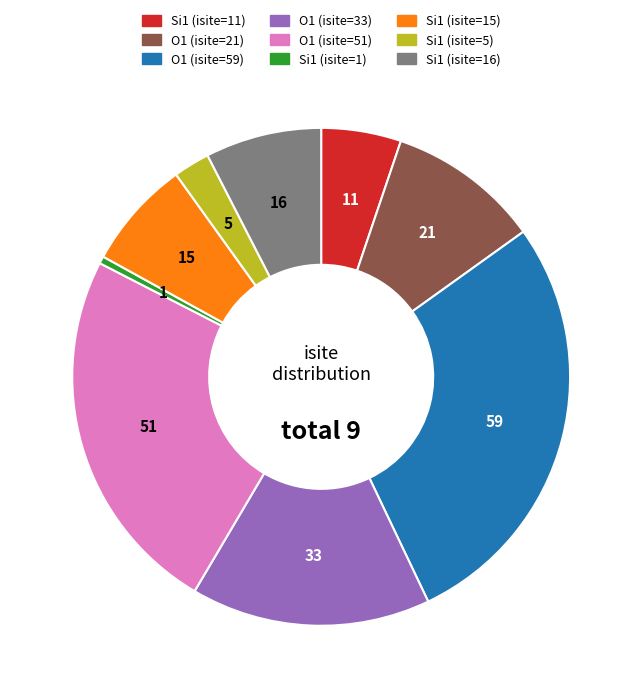

How many segments does this pie chart have?

9